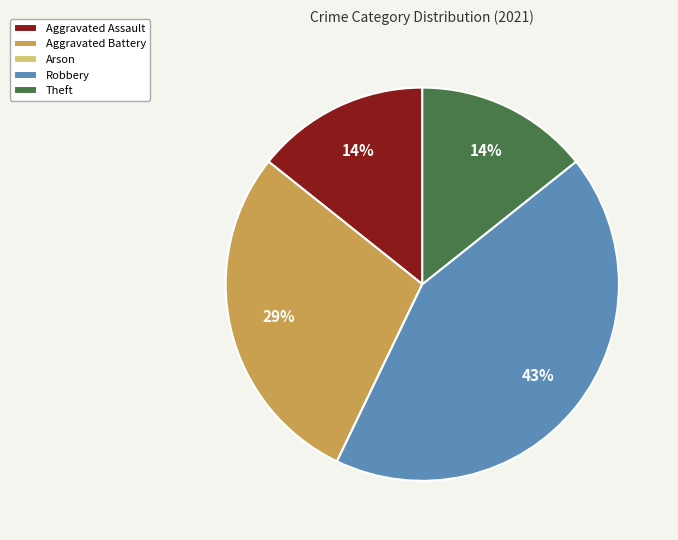

To the nearest percent, what percentage of the pie is Aggravated Assault?

14%